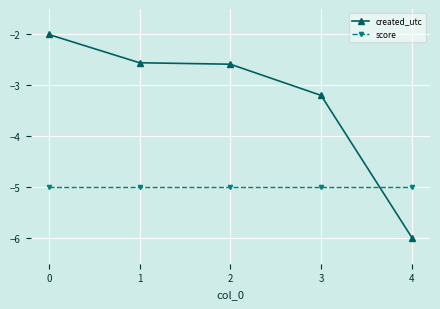

The created_utc series shows -6.0 at 4. True or false?

True